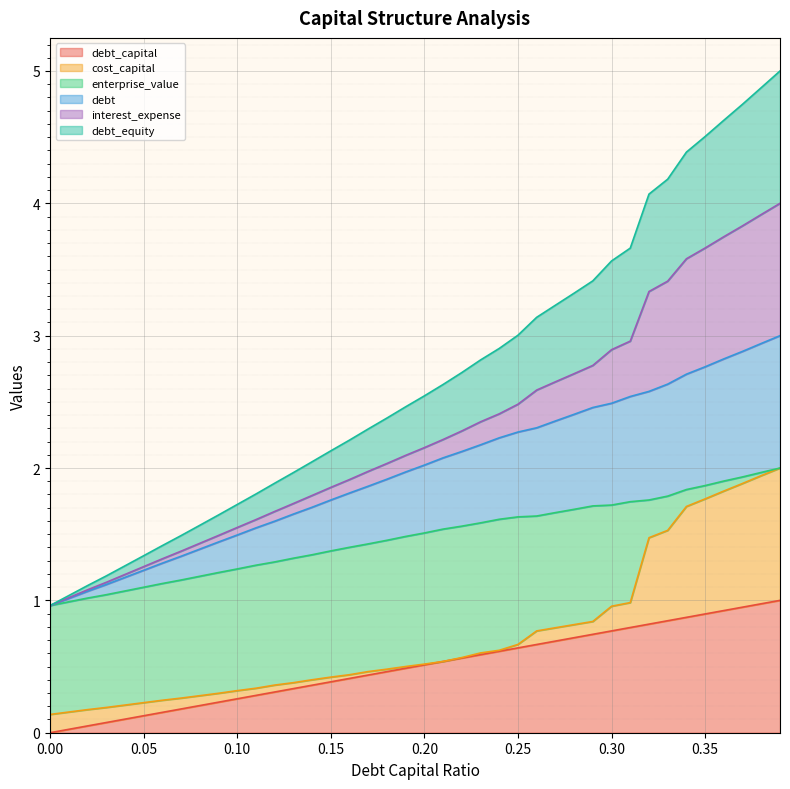

True or false: debt has a value of 2.8 at 0.36.

True